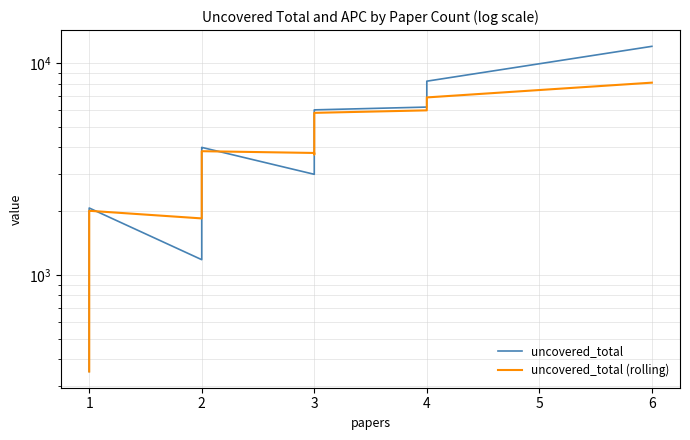

How many data points in uncovered_total (rolling) are less than 2206?

20